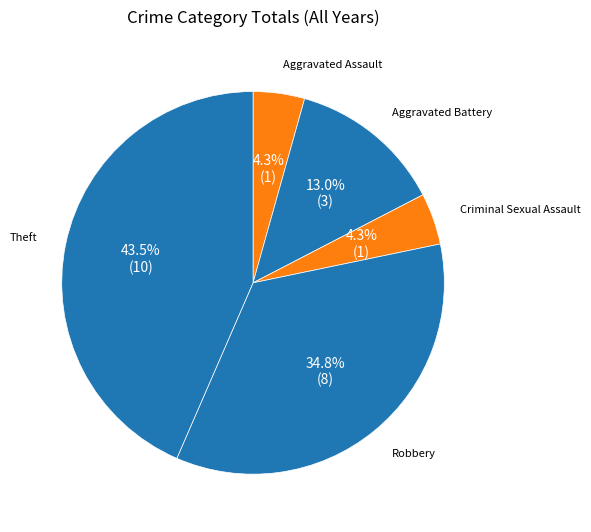

How many segments does this pie chart have?

5